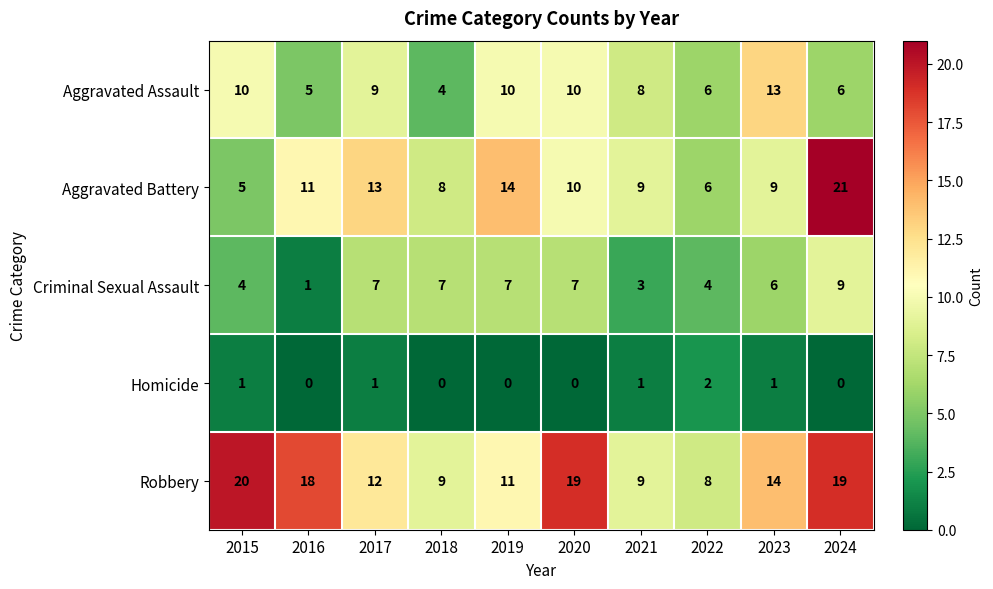

Is the value of Robbery at 2019 greater than the value of Homicide at 2018?

Yes